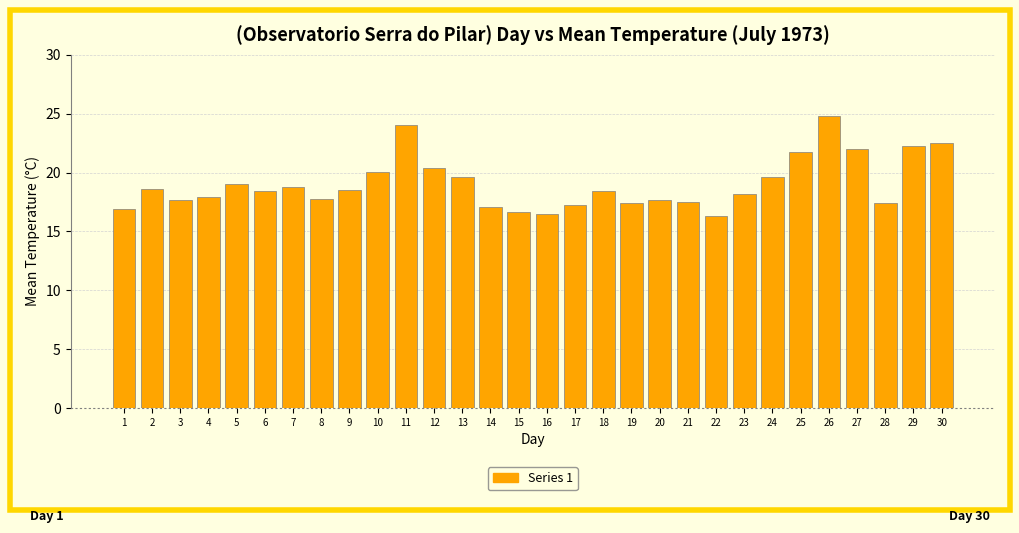

The value at 10 is 31.4. True or false?

False